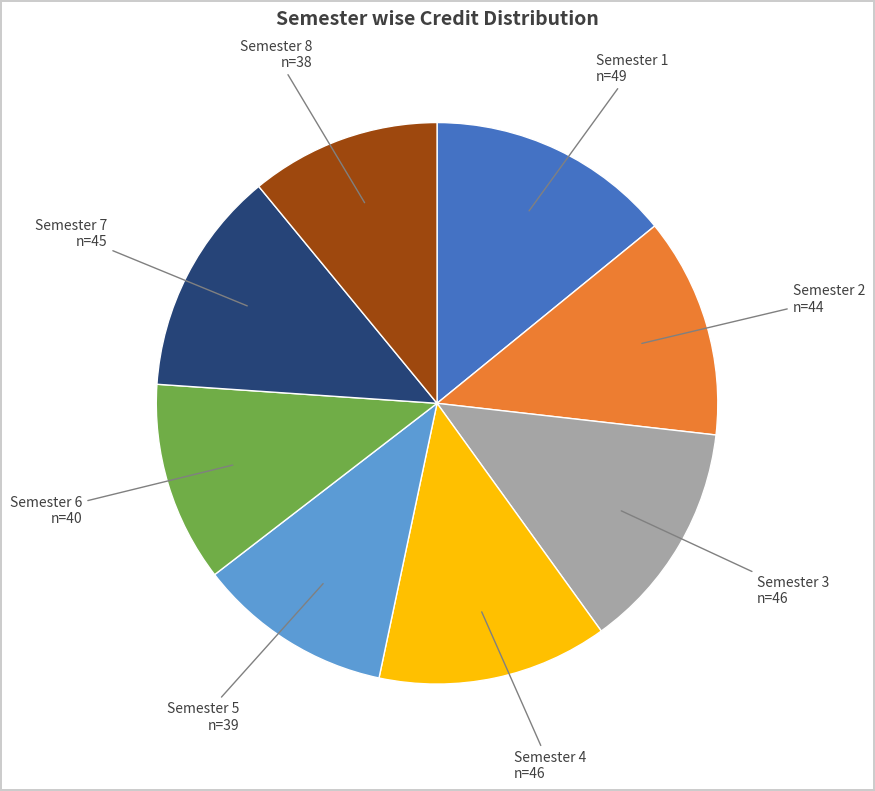

How many slices are in this pie chart?

8